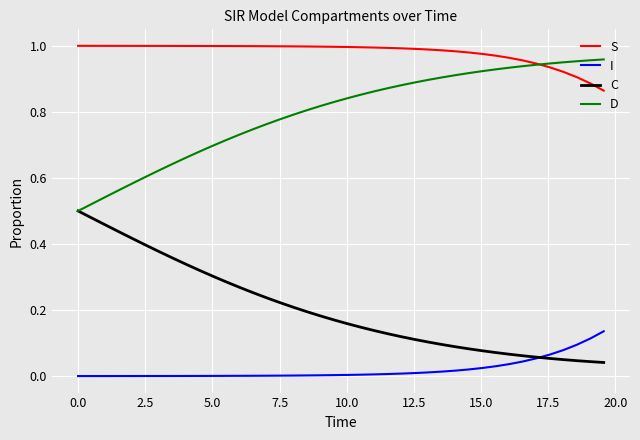

True or false: S and C cross at least once.

False